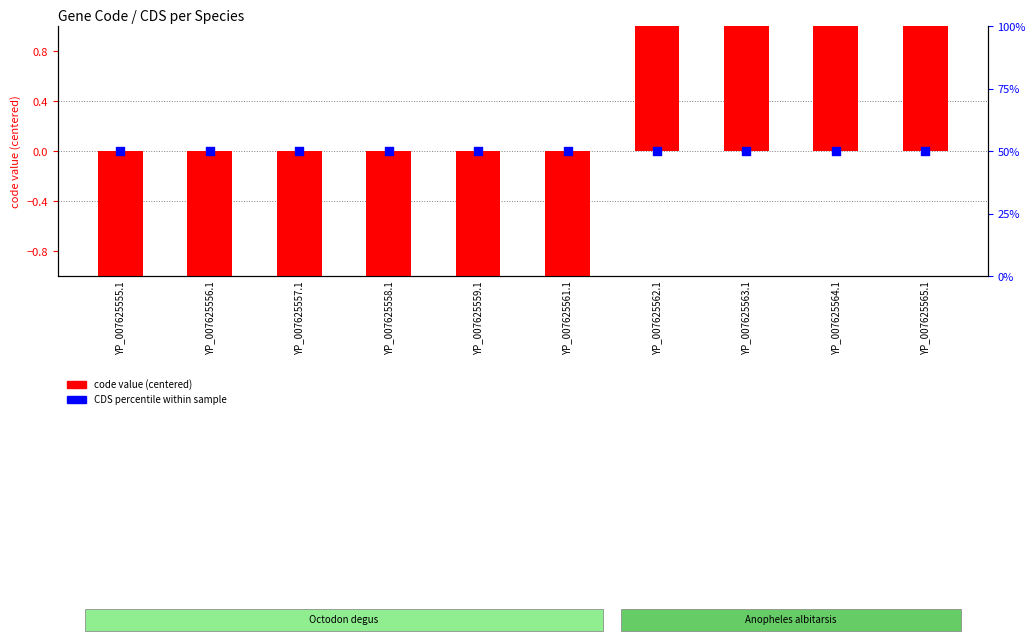

Is the value of CDS percentile at YP_007625565.1 greater than the value of code value (centered) at YP_007625564.1?

Yes